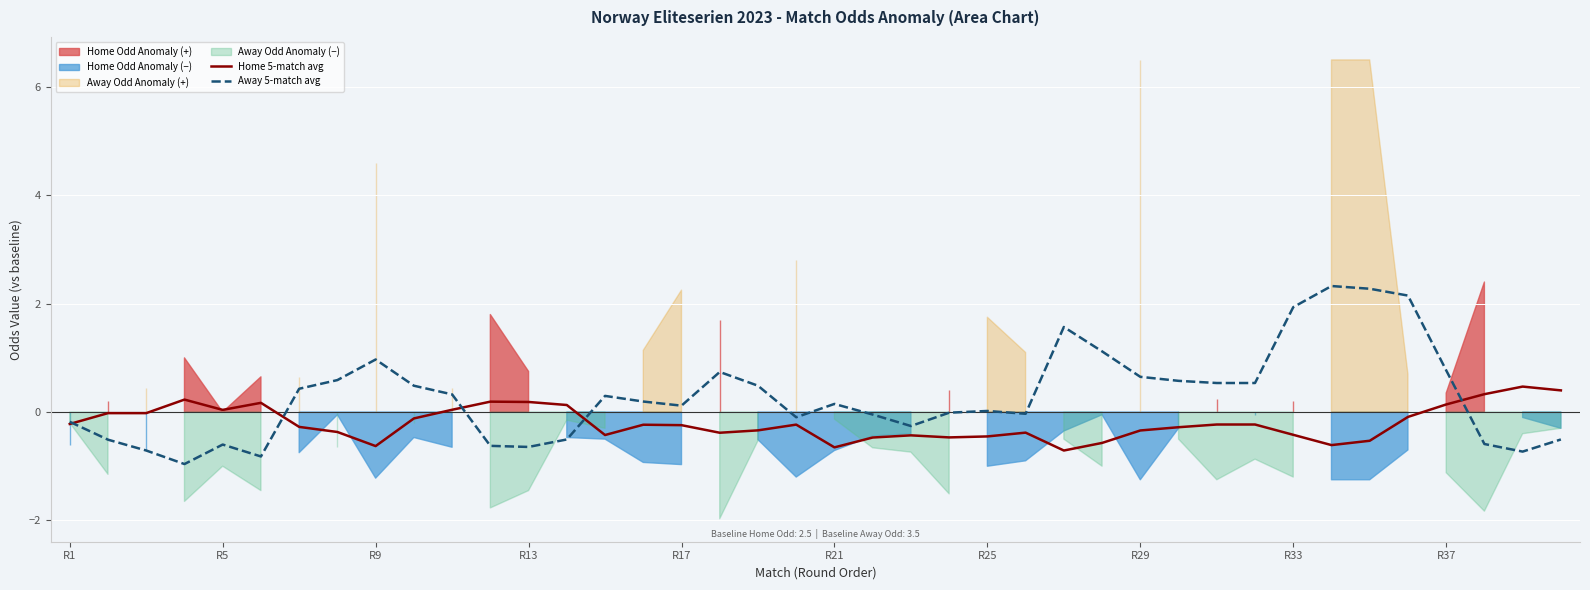

What is the highest value of the Home 5-match avg series?

0.5